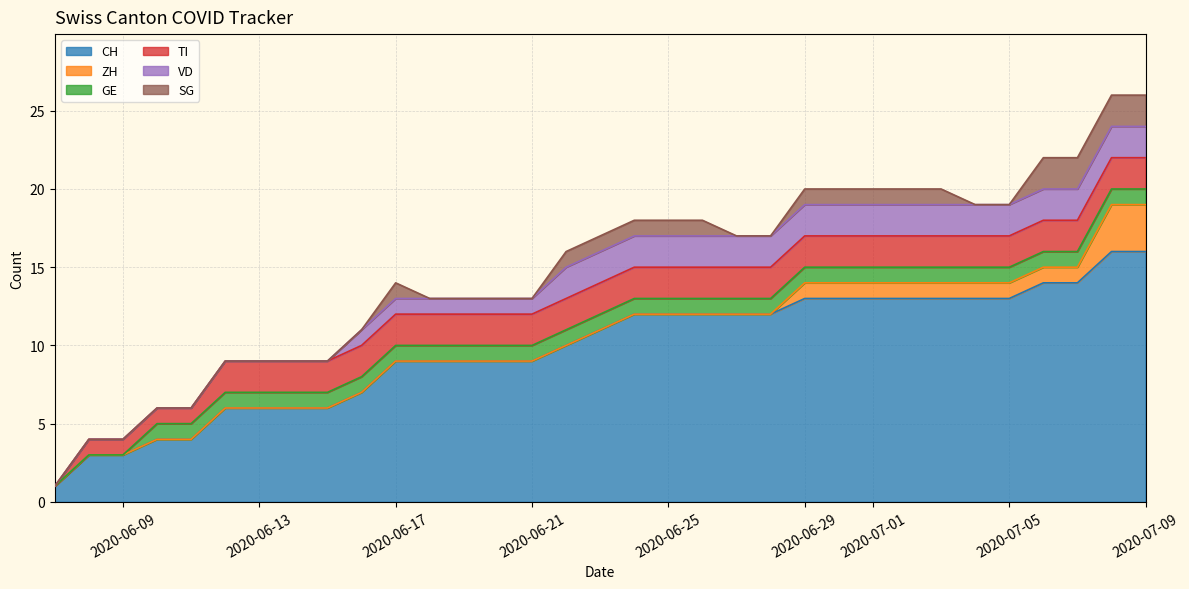

How many positive values does the TI series have?

32